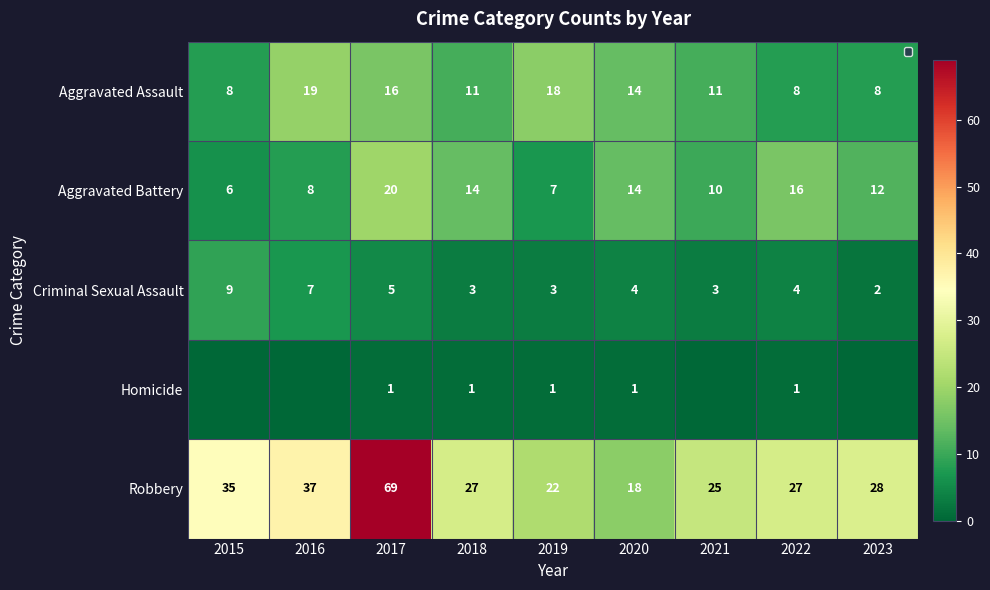

Rank the series at 2019 from highest to lowest value.

Robbery, Aggravated Assault, Aggravated Battery, Criminal Sexual Assault, Homicide